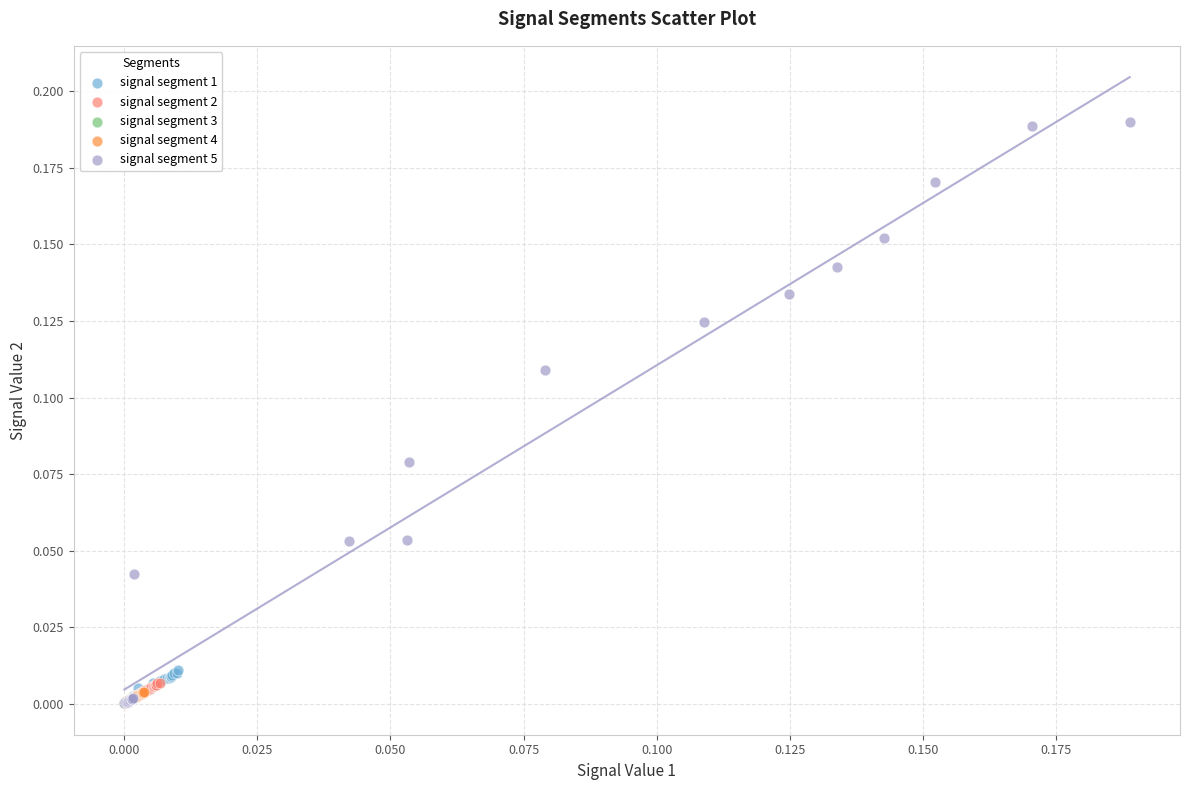

Which series contains the highest Y value?

signal segment 5